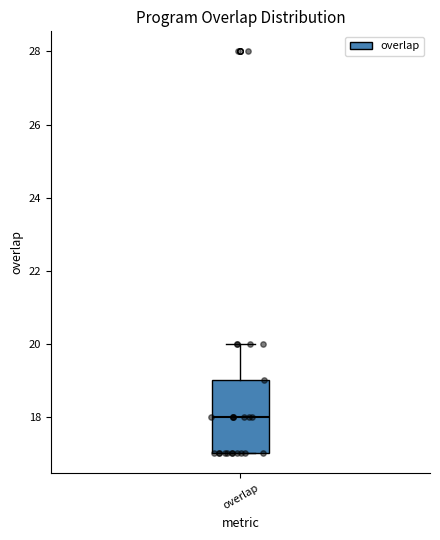

Where does the median line of the box for overlap sit on the y-axis? The values are not printed on the chart, so give them approximately, as read against the axis.

18